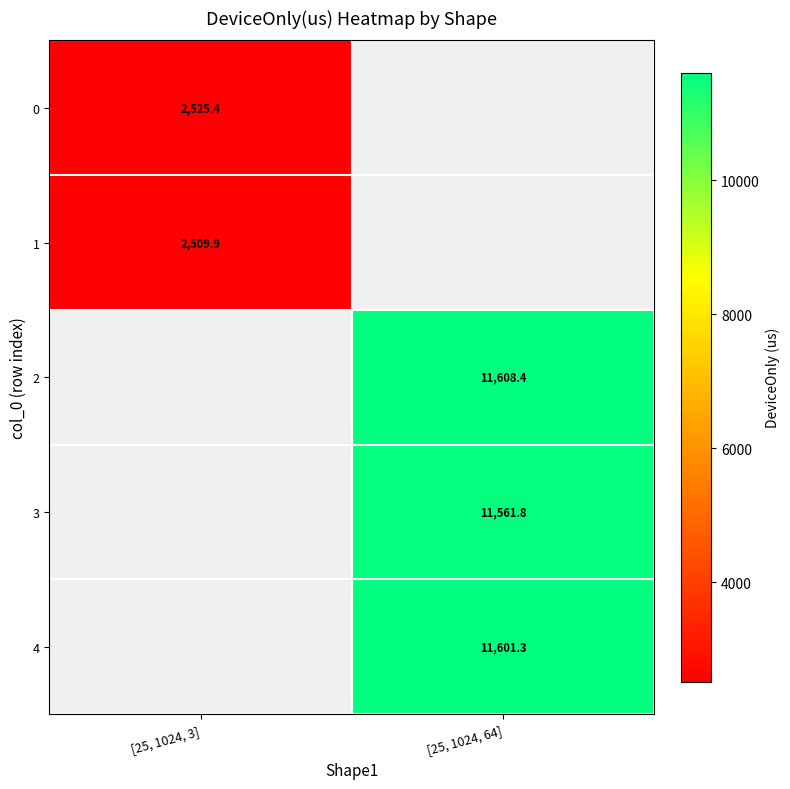

The 0 series shows 2525.4 at [25, 1024, 3]. True or false?

True